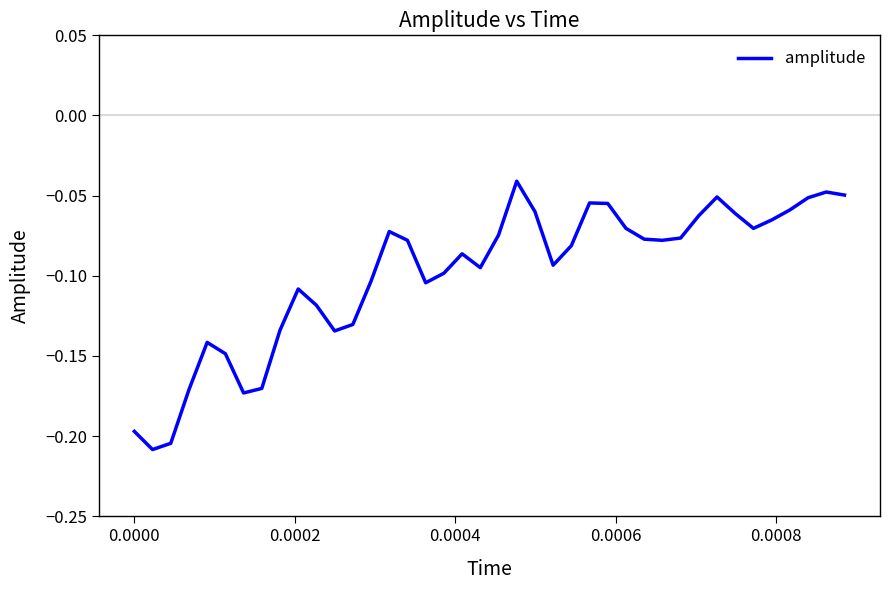

What is the minimum value shown in the chart?

-0.2